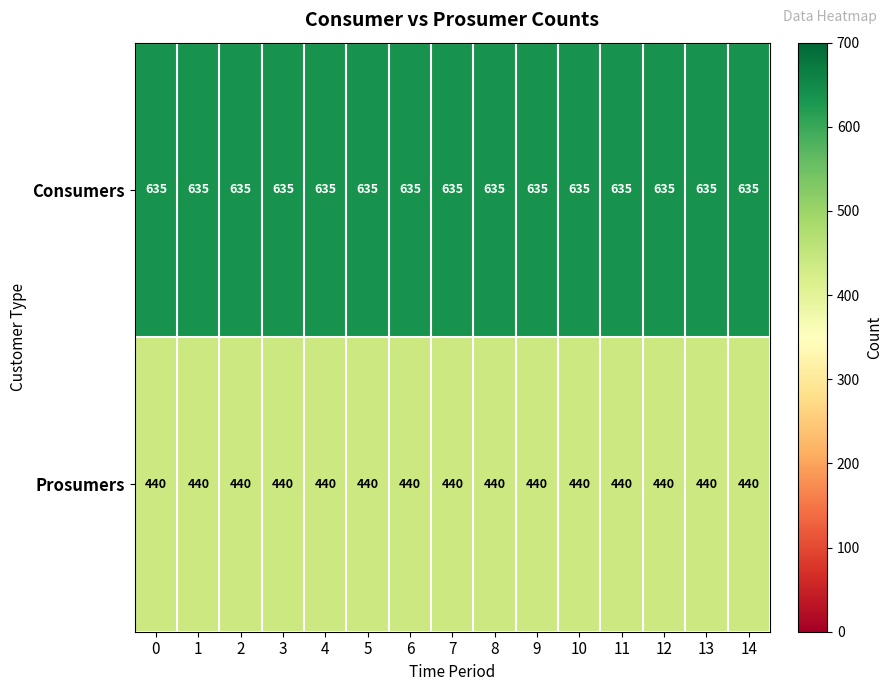

What is the difference between the highest and lowest values at 1?

195